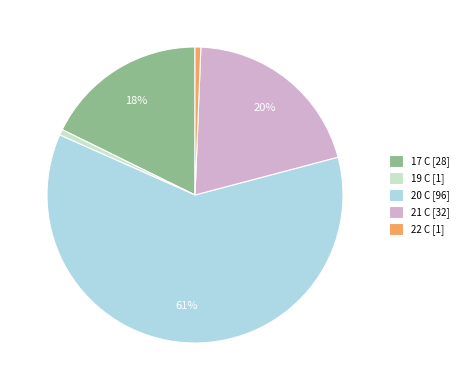

Between 21 C [32] and 17 C [28], which is larger?

21 C [32]